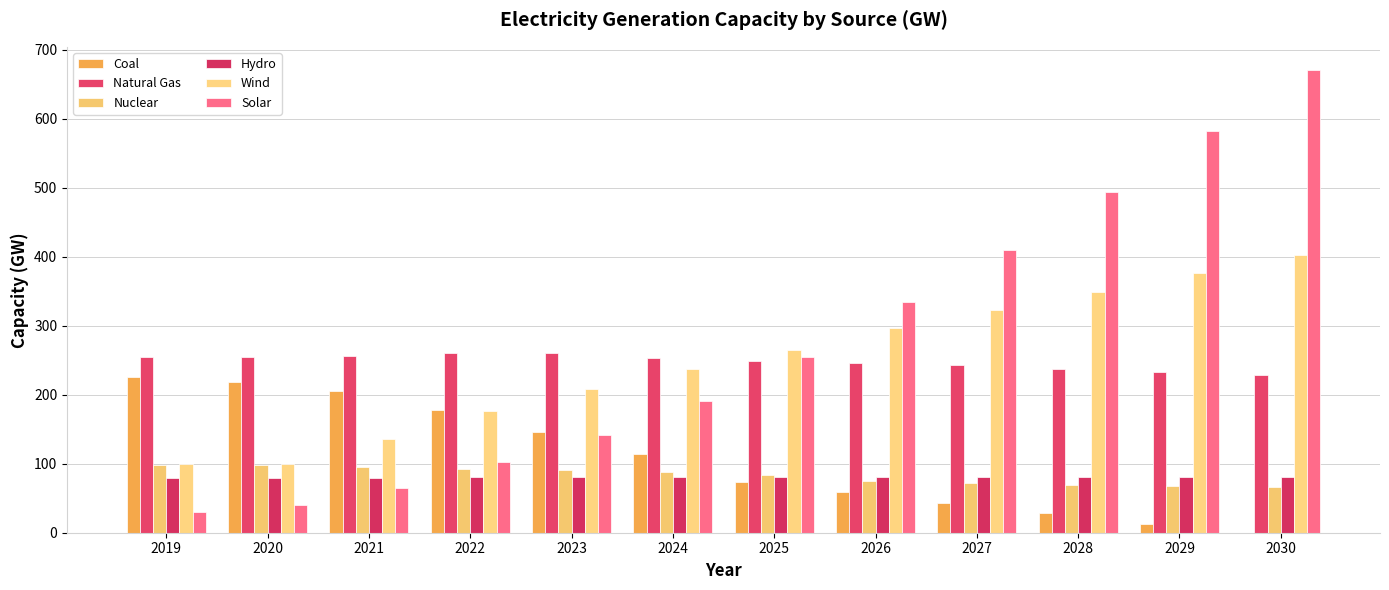

Count the number of data series in this chart.

6